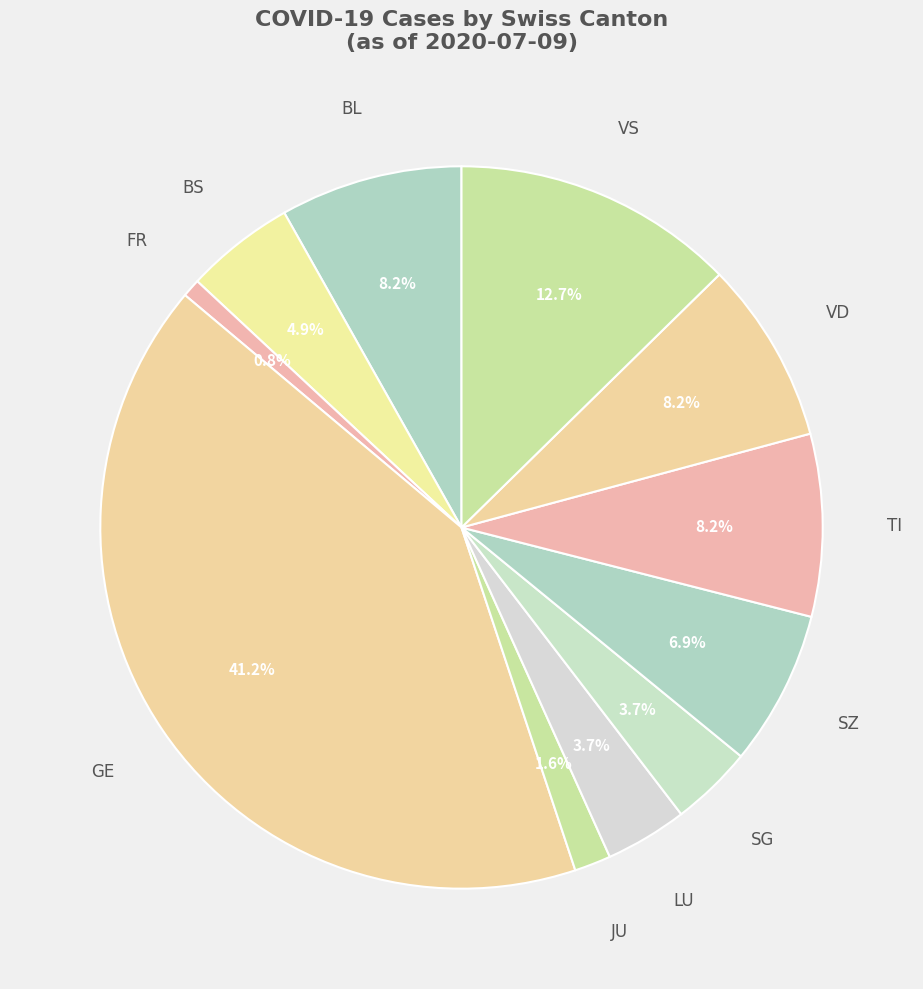

How many slices are in this pie chart?

11